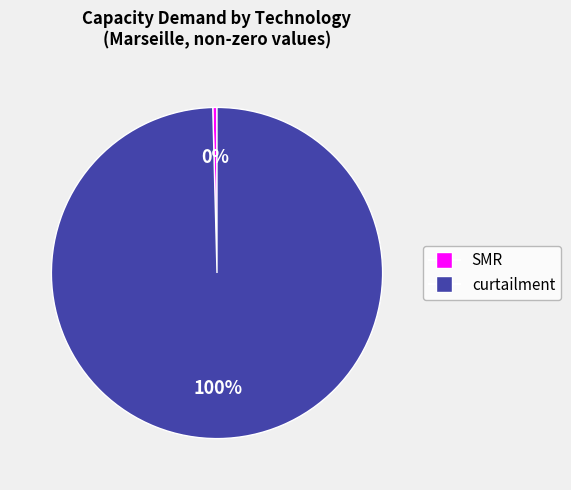

Is the sum of SMR and curtailment greater than half?

Yes